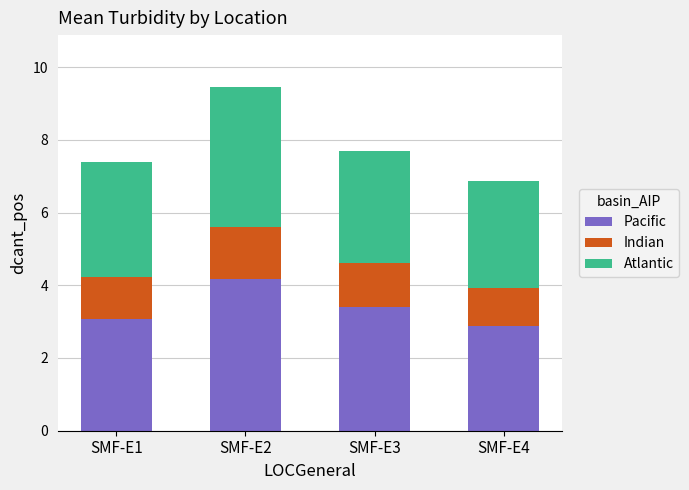

Is it true that Pacific equals 4.2 at SMF-E2?

True